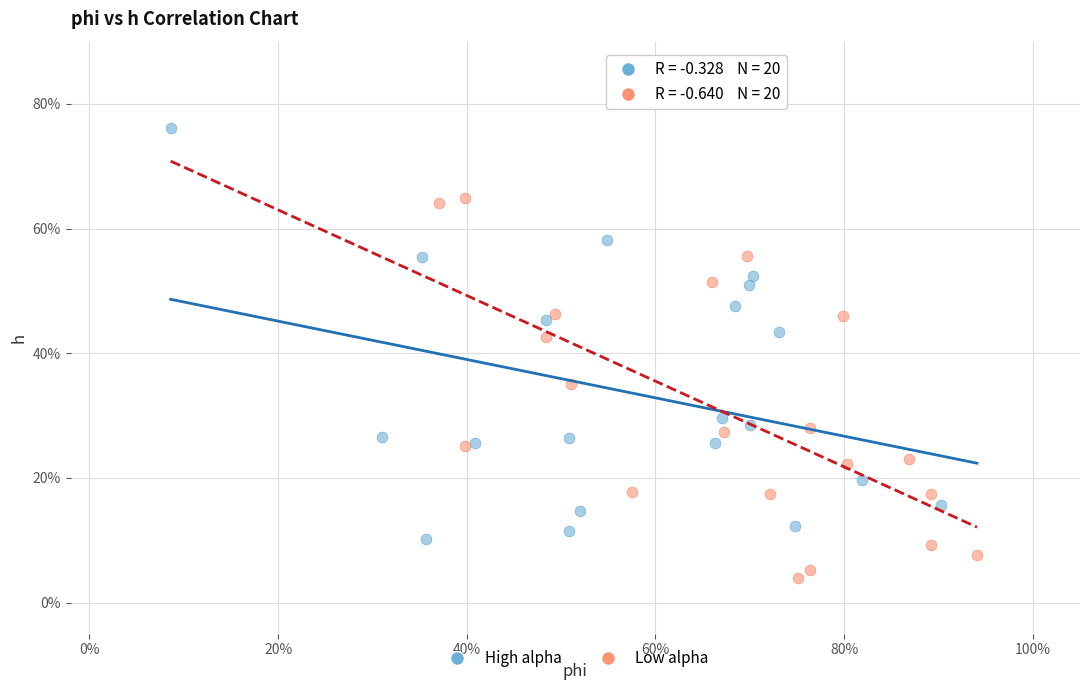

What are all the series names shown in the legend?

High alpha, Low alpha